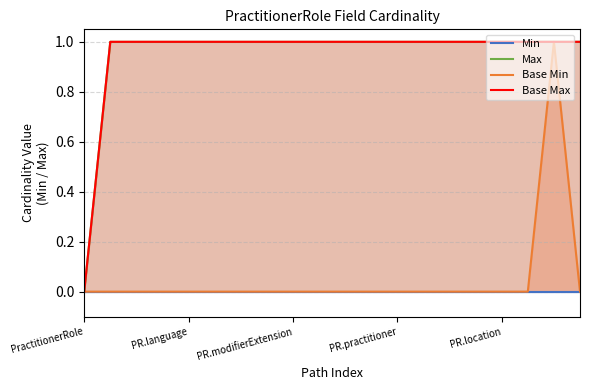

What position from the left is PractitionerRole?

1